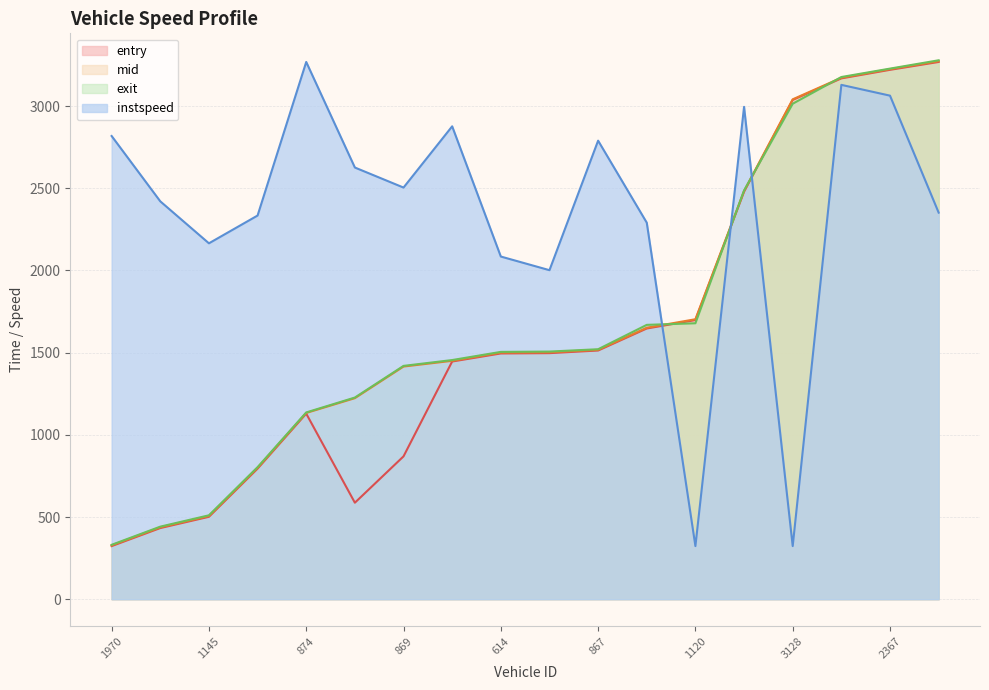

True or false: entry and mid cross at least once.

False